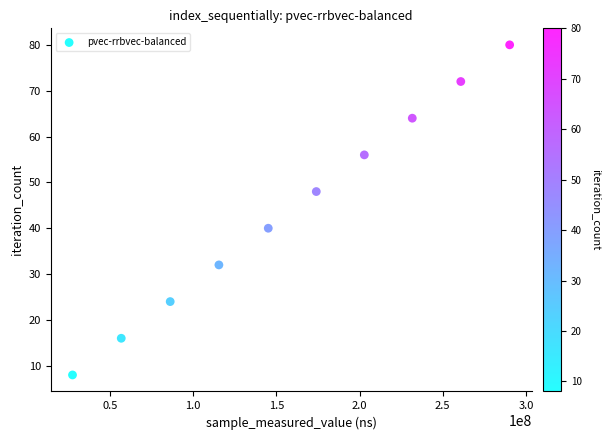

What is the average X value?

159063785